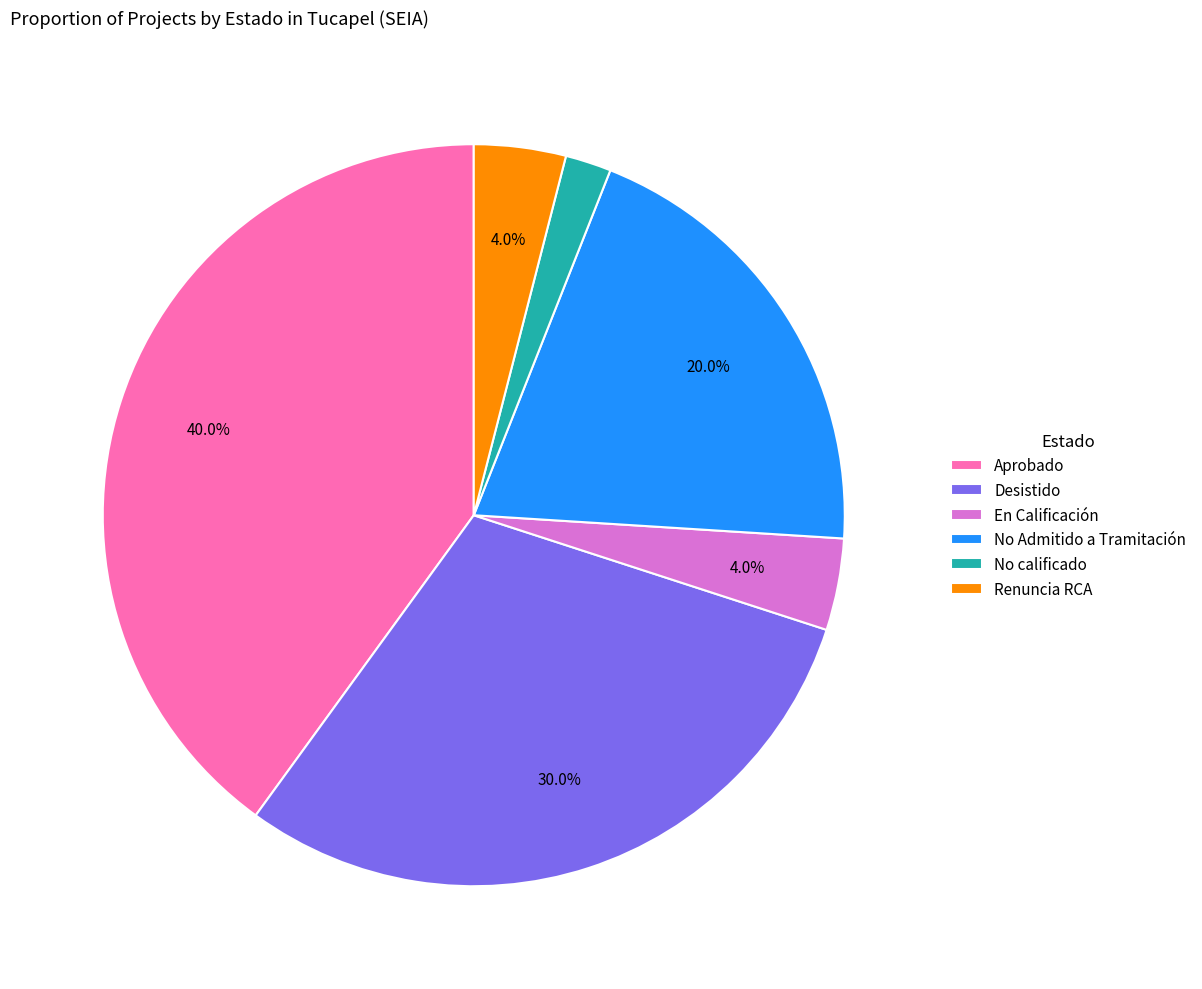

How many segments does this pie chart have?

6